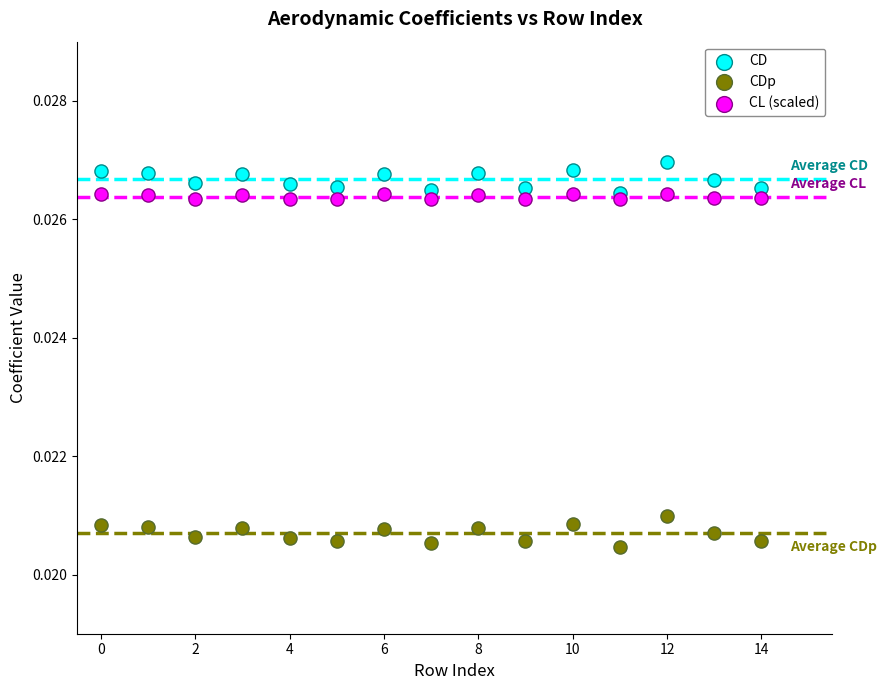

What are all the series names shown in the legend?

CD, CDp, CL (scaled)